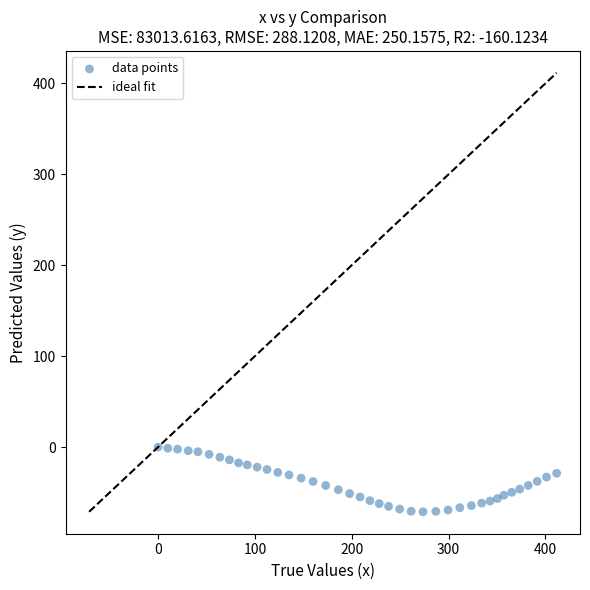

What is the range of X values (max minus min)?

411.5